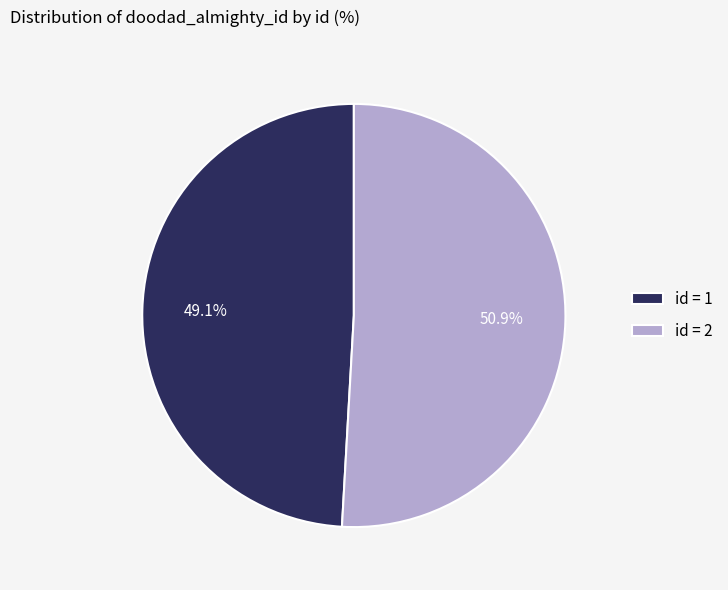

What percentage is NOT represented by id = 2?

49.1%